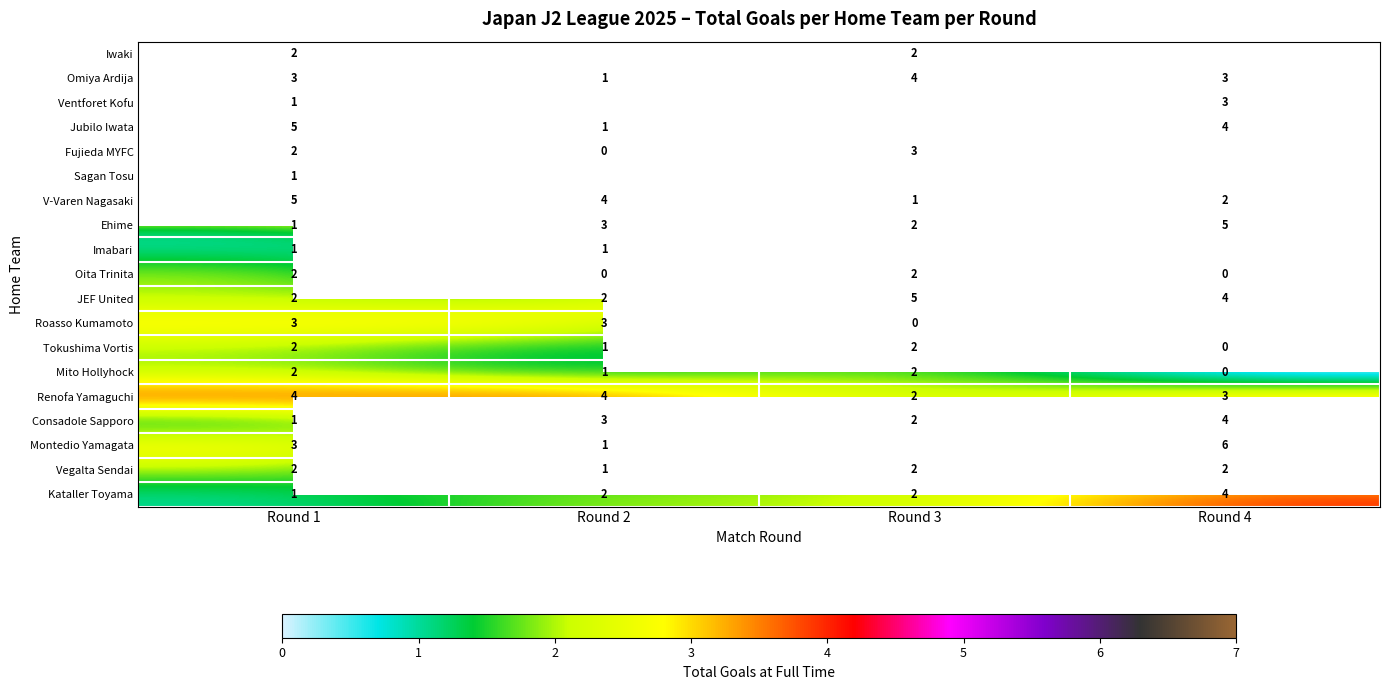

Which category has the lowest value in the Ehime series?

Round 1